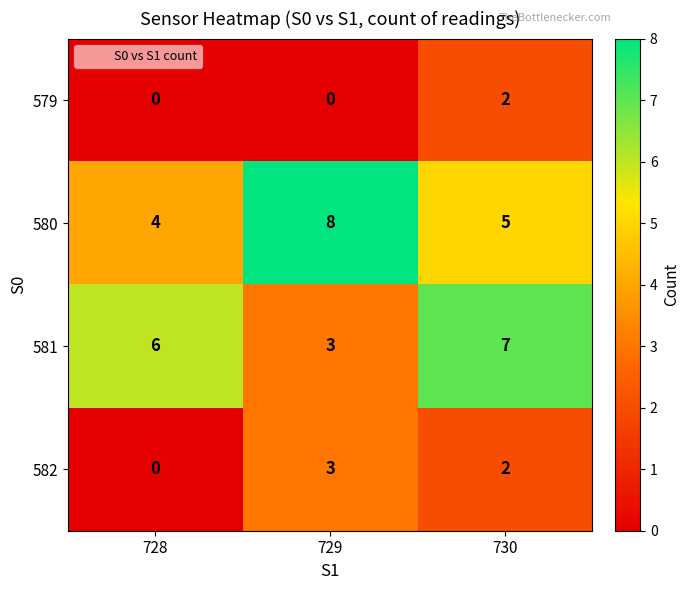

At which category is the sum across all series the highest?

730